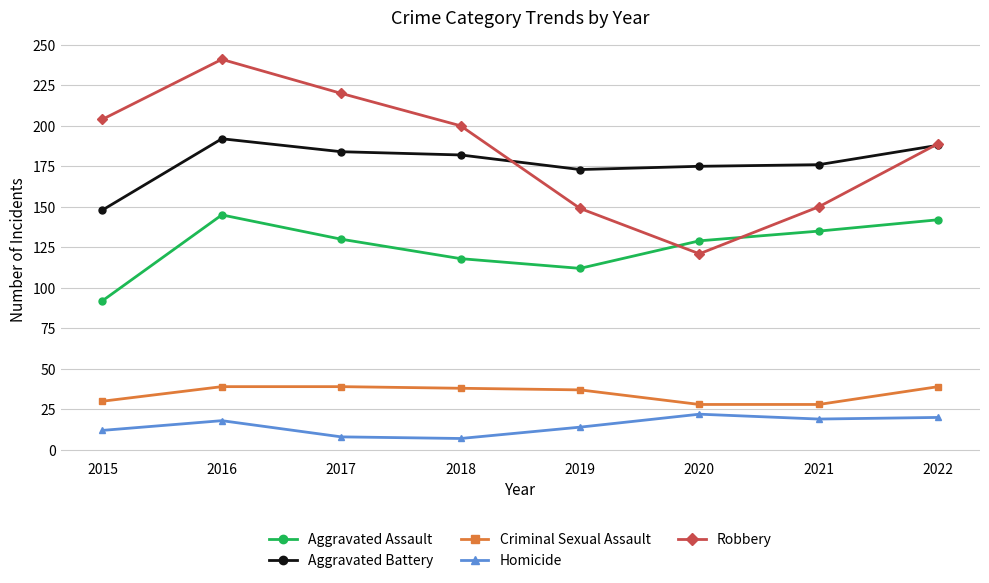

What is the difference between the maximum and minimum values in the Homicide series?

15